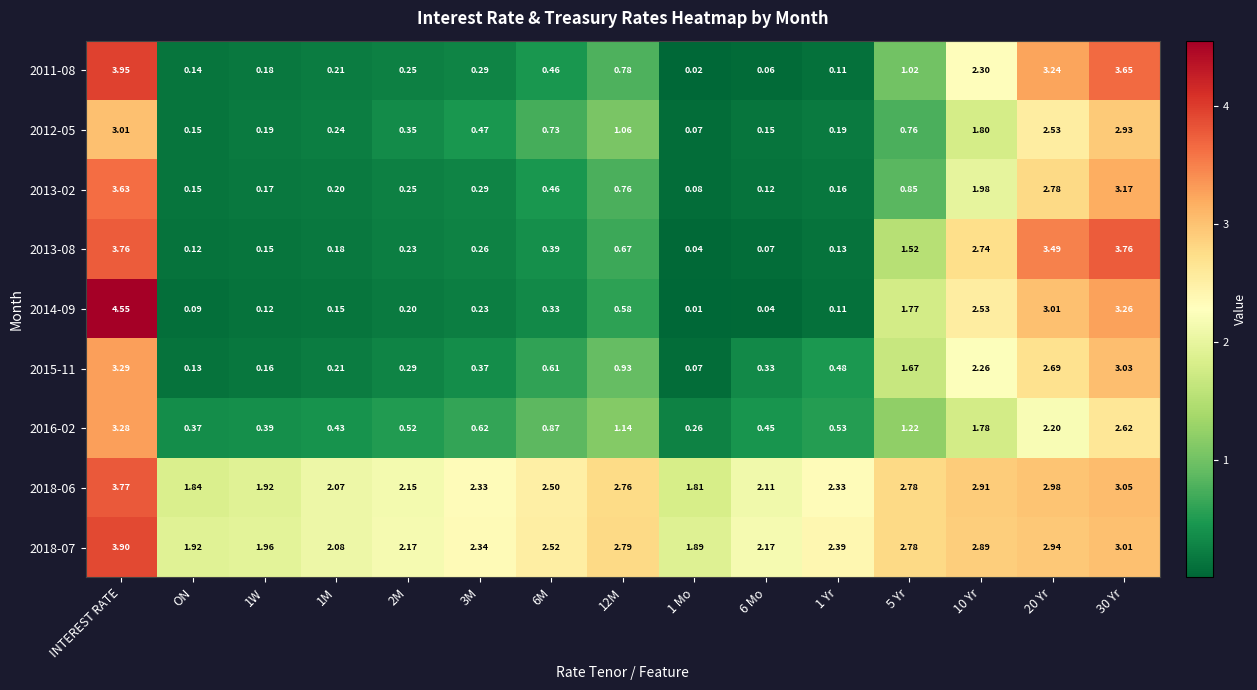

Is the value of 2016-02 at 12M greater than the value of 2018-07 at INTEREST RATE?

No